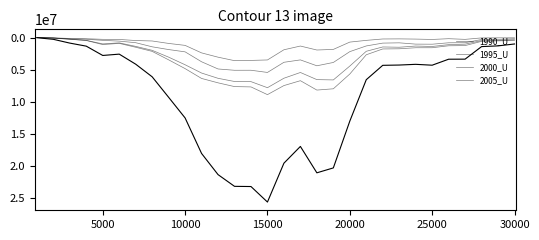

What is the difference between the maximum and minimum values in the 1995_U series?

5442838